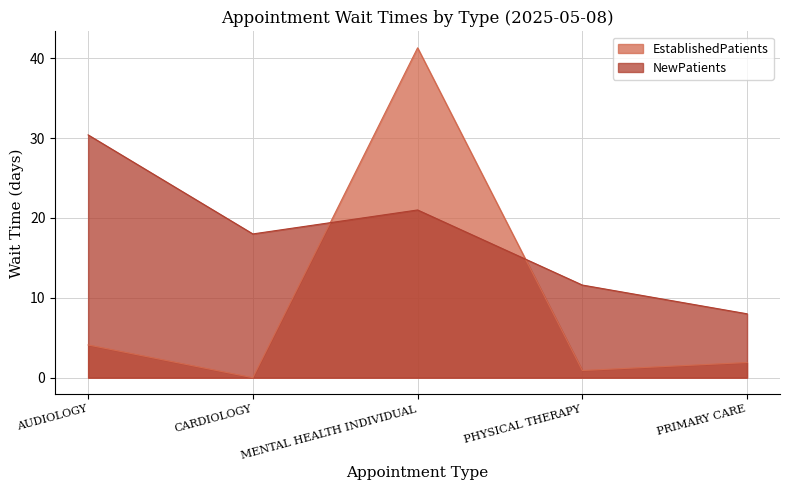

How many lines are shown in the chart?

2